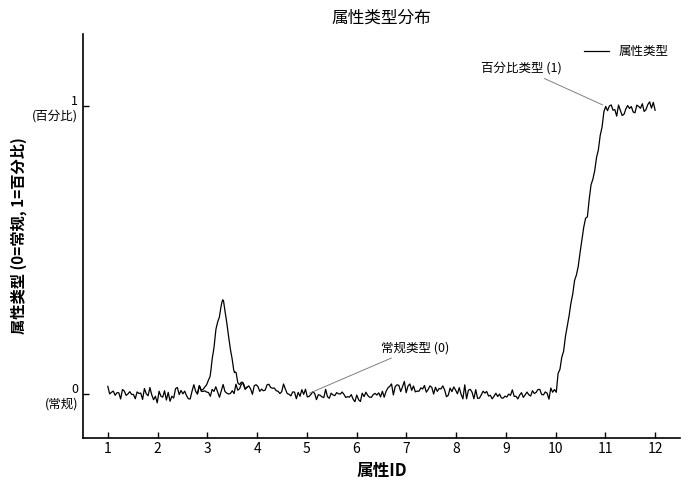

What is the value of the 11th point from the left?

1